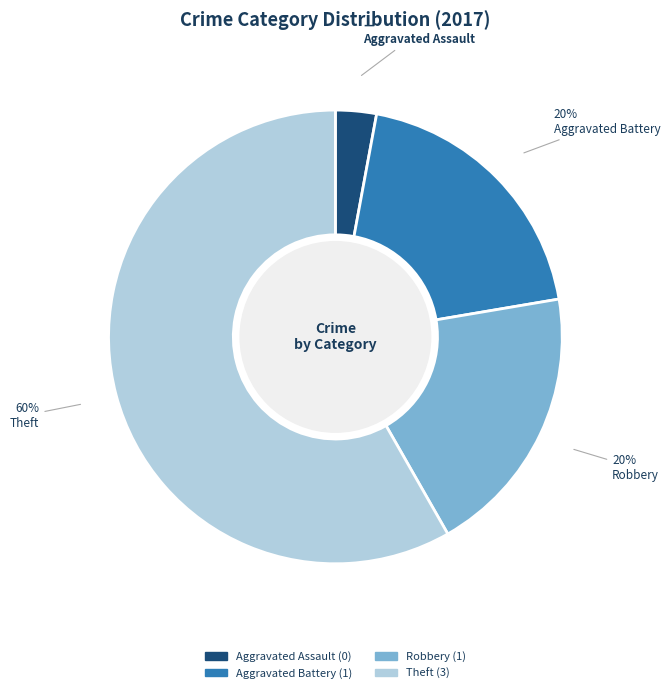

What is the largest slice in the pie chart?

Theft